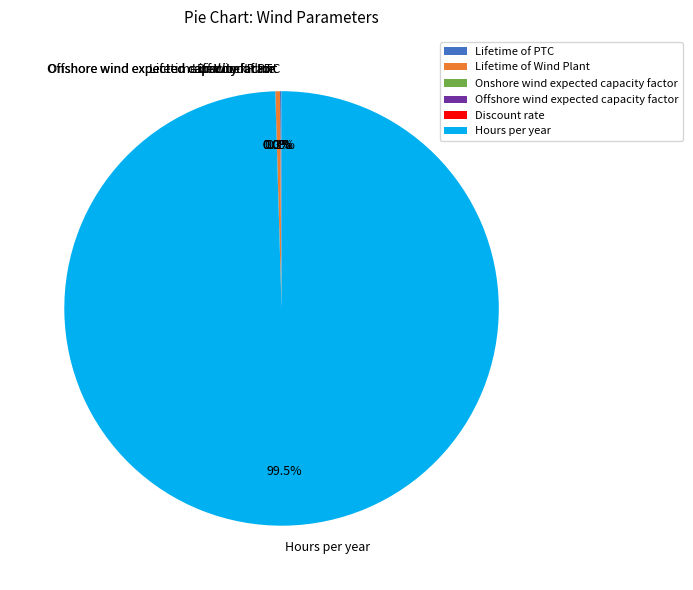

Which category has the biggest portion of the pie?

Hours per year